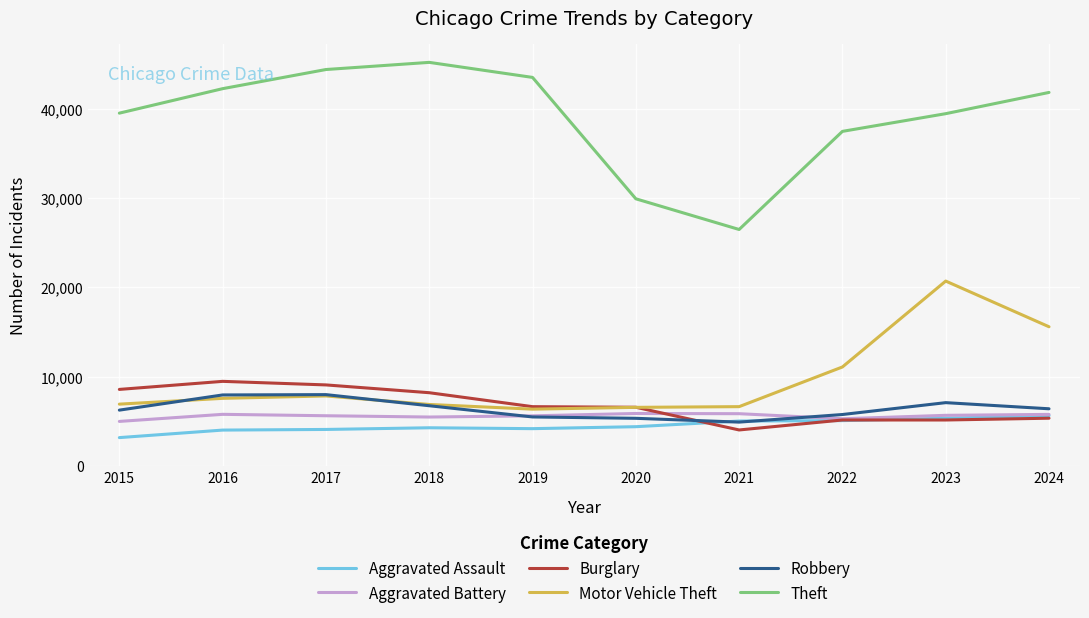

True or false: Theft and Robbery intersect in this chart.

False